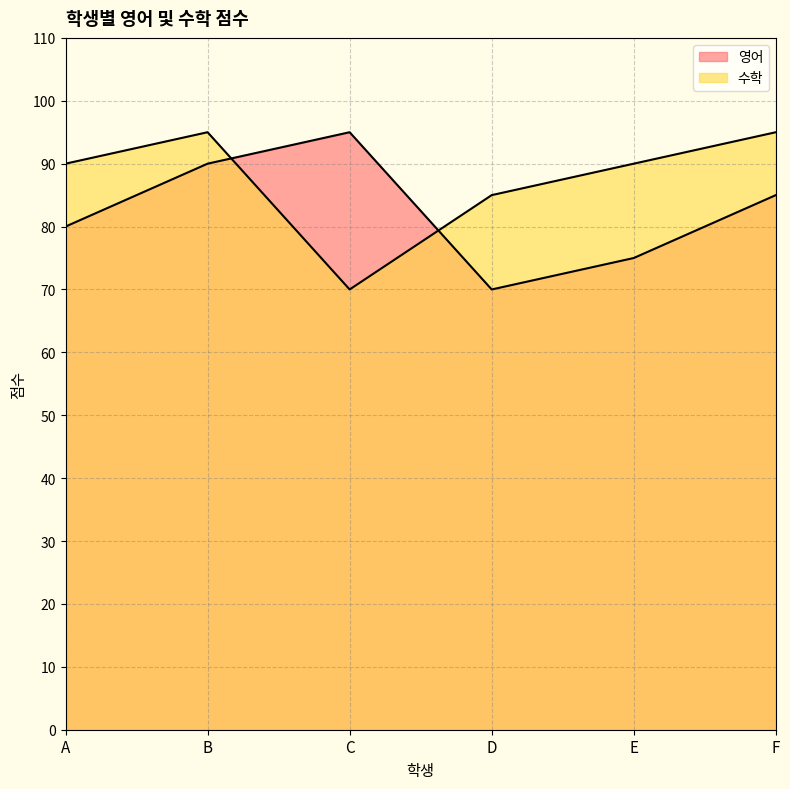

Which label corresponds to the smallest value in the chart?

D